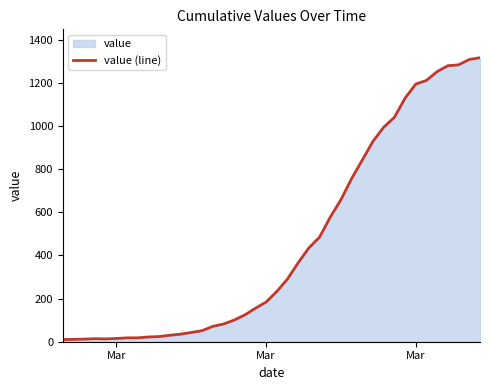

Does the chart display data point markers on the line(s)?

No